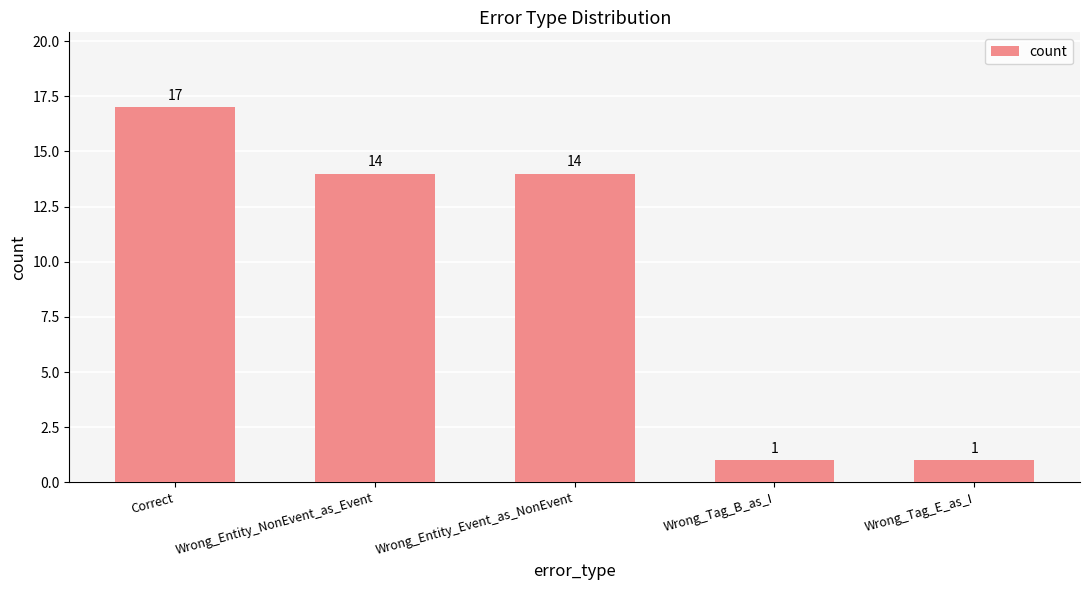

At which category does the chart reach its peak across all series?

Correct